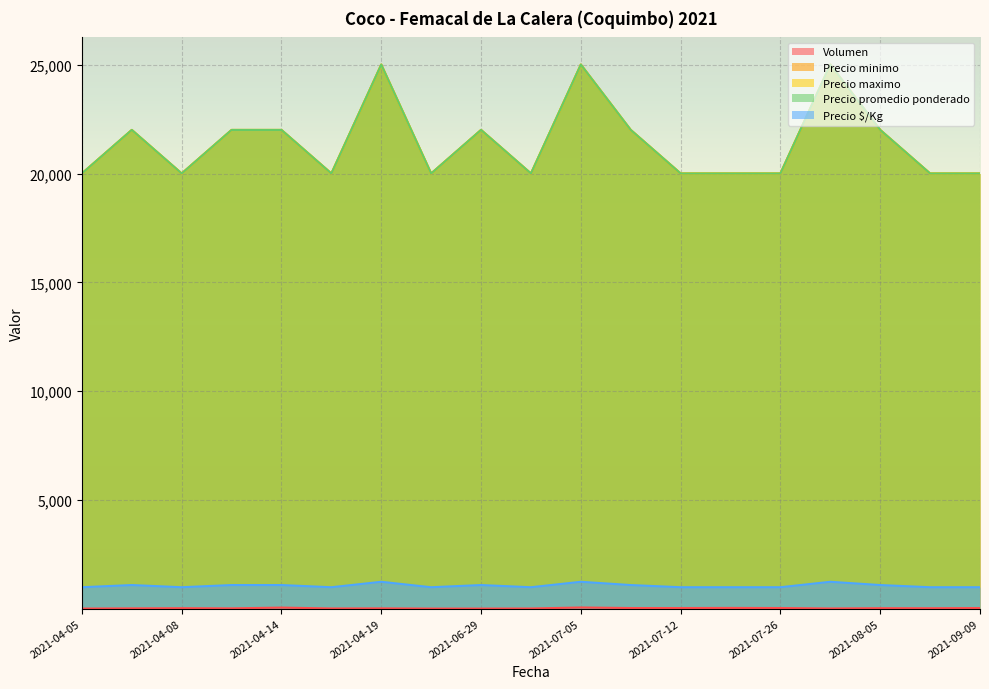

Is it true that Precio minimo equals 6414 at 2021-07-05?

False